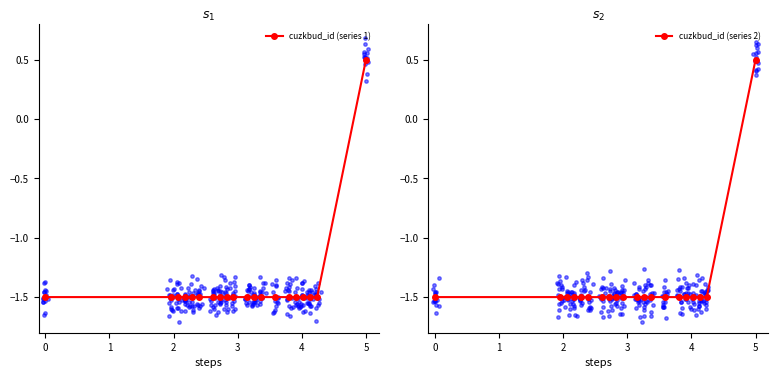

Which series contains the highest Y value?

cuzkbud_id (series 1)